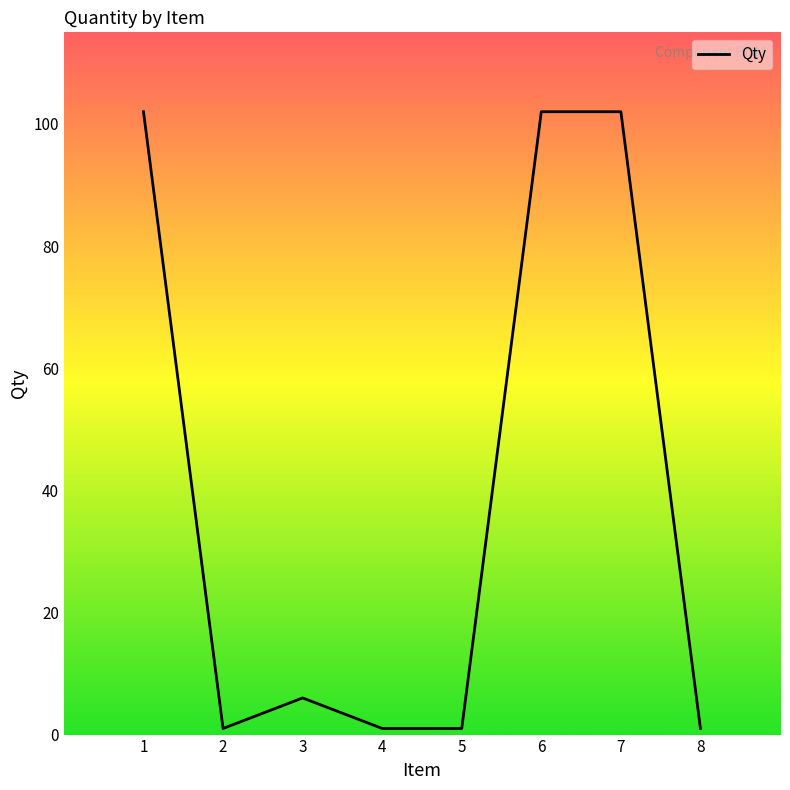

Reading right to left, transcribe all the data shown in this chart.

8=1	7=102	6=102	5=1	4=1	3=6	2=1	1=102